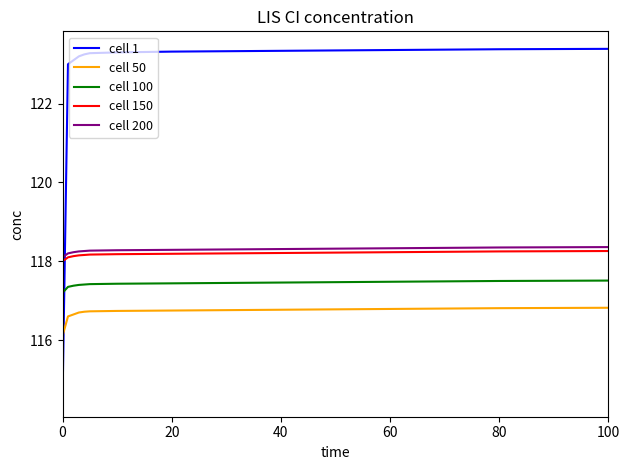

True or false: cell 50 and cell 200 cross at least once.

False